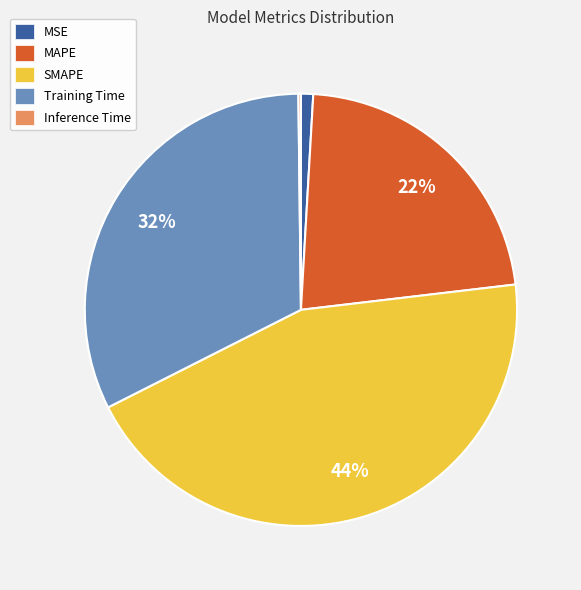

What percentage is the MAPE slice, to the nearest percent?

22%